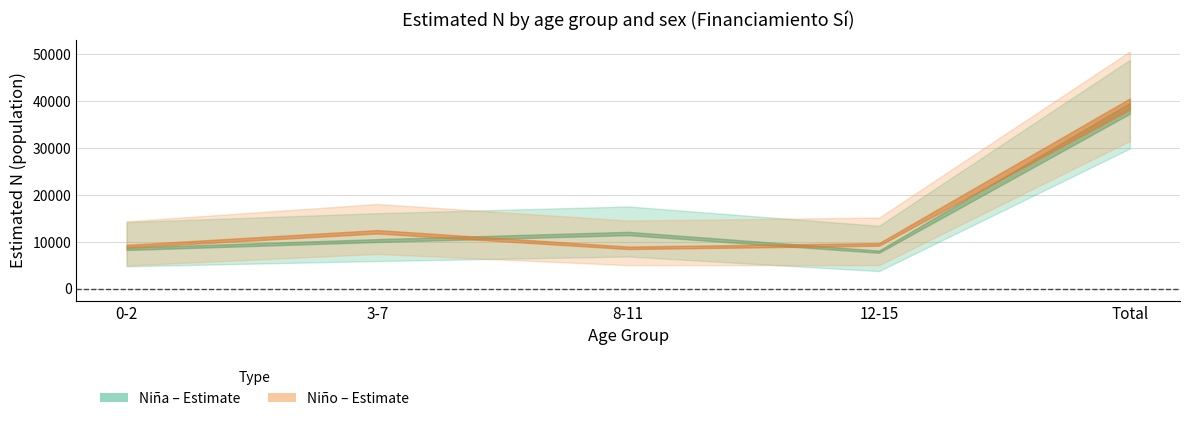

Which has a higher value, 8-11 or Total?

Total